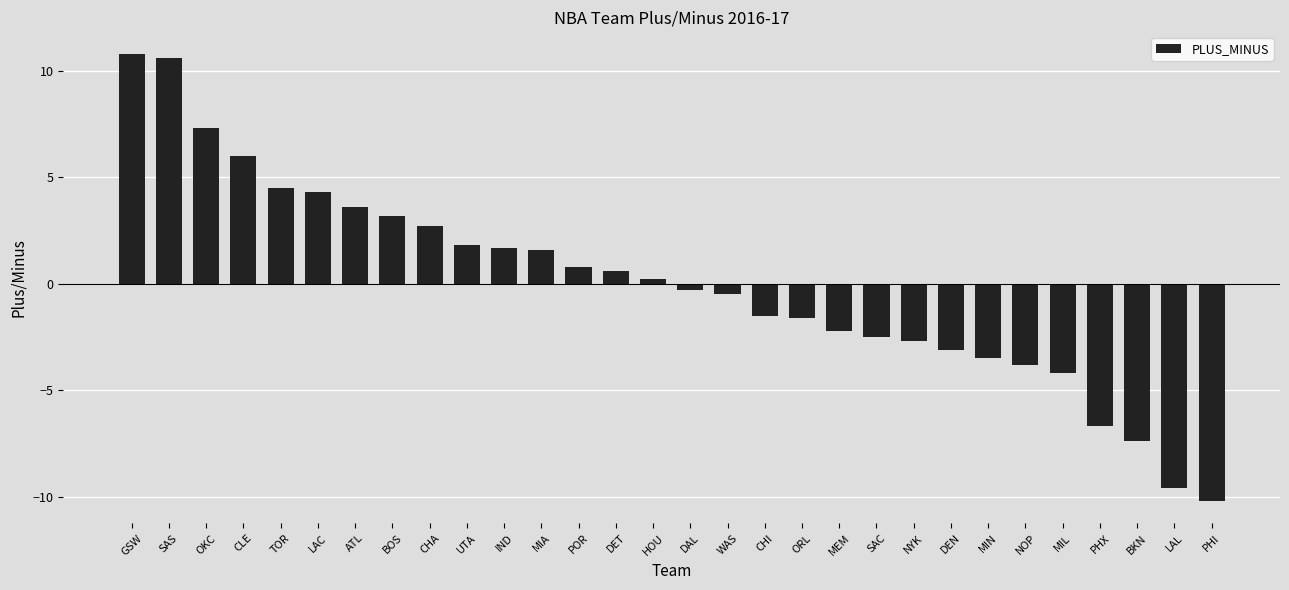

Reading left to right, extract all data points from this chart.

GSW=10.8	SAS=10.6	OKC=7.3	CLE=6.0	TOR=4.5	LAC=4.3	ATL=3.6	BOS=3.2	CHA=2.7	UTA=1.8	IND=1.7	MIA=1.6	POR=0.8	DET=0.6	HOU=0.2	DAL=-0.3	WAS=-0.5	CHI=-1.5	ORL=-1.6	MEM=-2.2	SAC=-2.5	NYK=-2.7	DEN=-3.1	MIN=-3.5	NOP=-3.8	MIL=-4.2	PHX=-6.7	BKN=-7.4	LAL=-9.6	PHI=-10.2